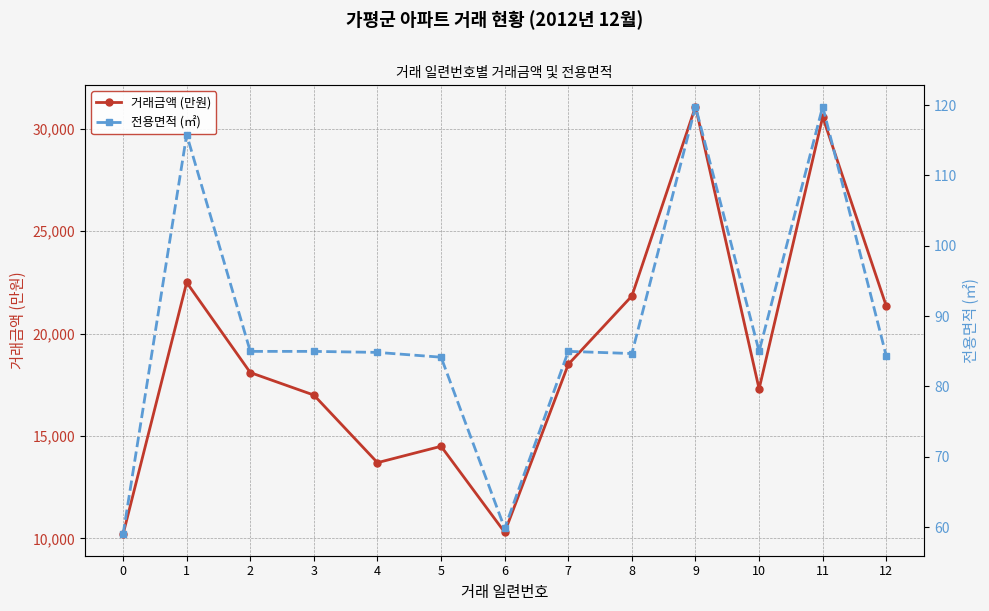

Reading left to right, extract all data points from this chart.

거래금액 (만원): 0=10200.0	1=22500.0	2=18100.0	3=17000.0	4=13700.0	5=14500.0	6=10300.0	7=18500.0	8=21840.0	9=31090.0	10=17300.0	11=30584.0	12=21340.0
전용면적 (㎡): 0=59.0	1=115.8	2=85.0	3=85.0	4=84.8	5=84.2	6=59.8	7=85.0	8=84.7	9=119.8	10=85.0	11=119.8	12=84.3